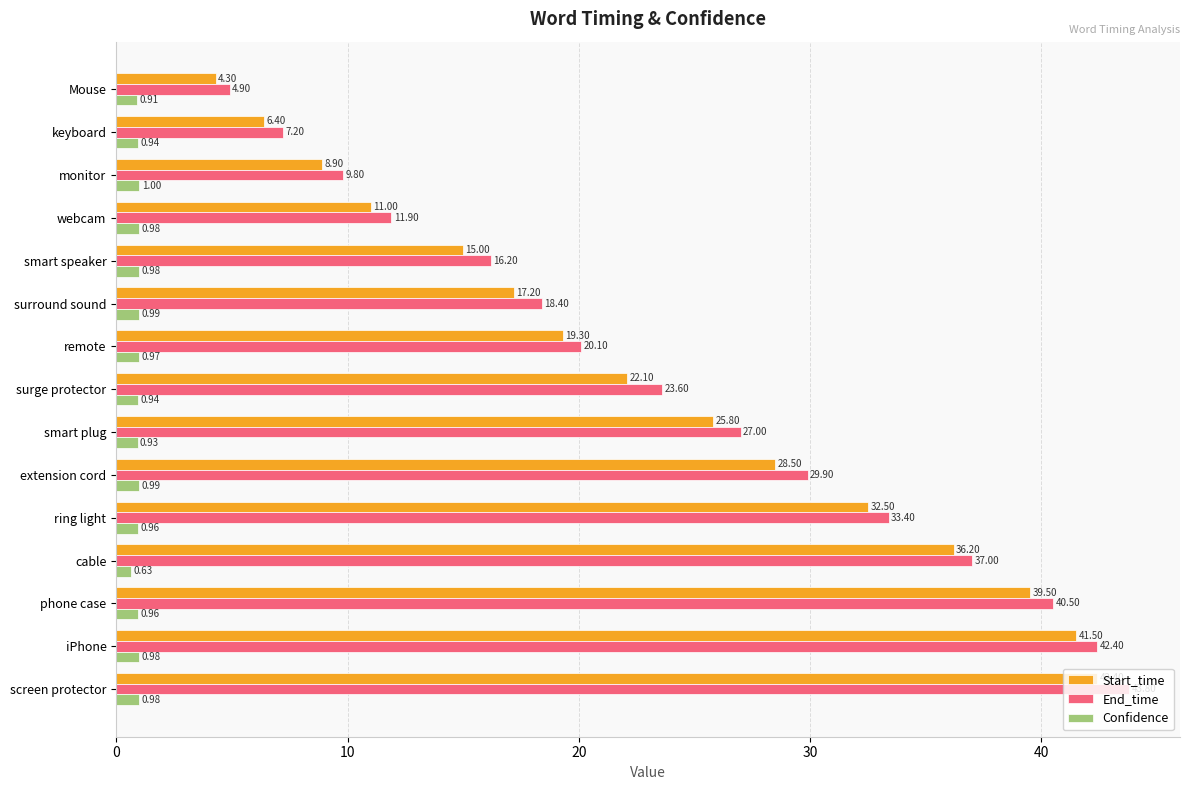

What is the total value across all series at ring light?

66.9